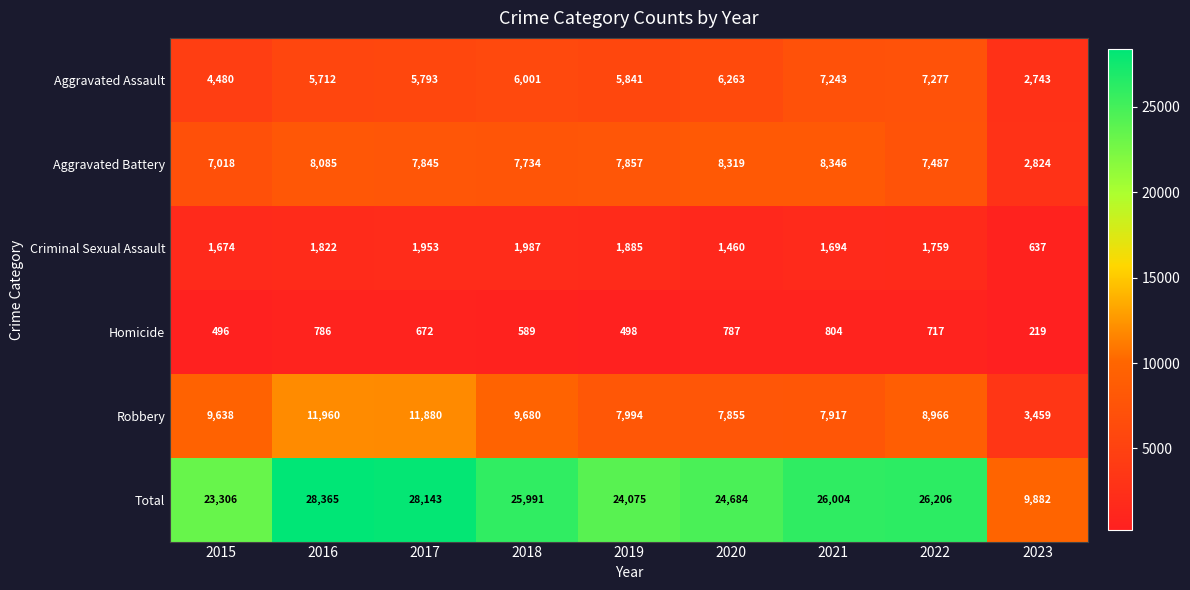

What is the total value across all series at 2023?

19764